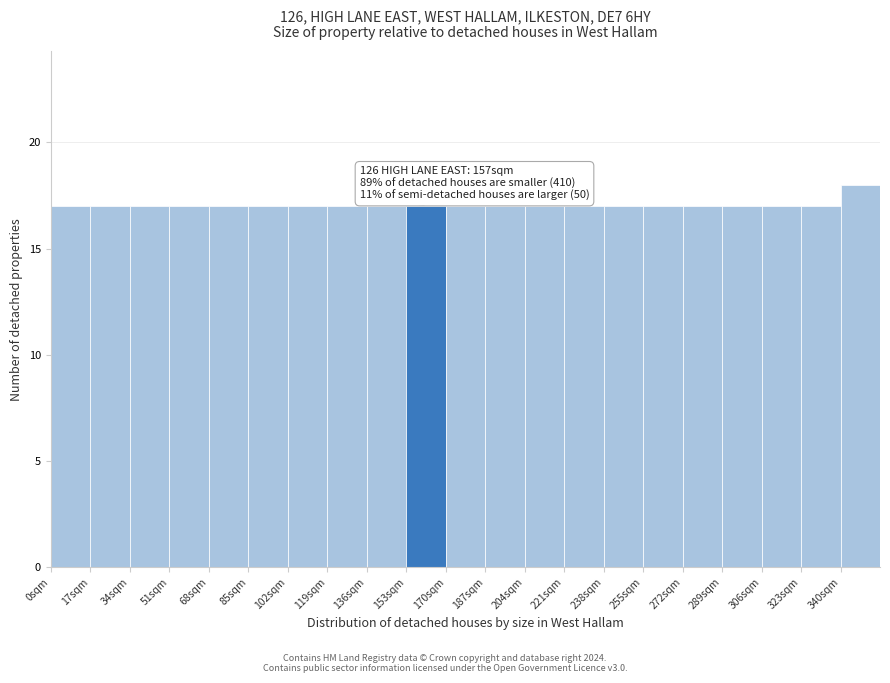

Over which range of the x-axis is the bar tallest?

340 to 357